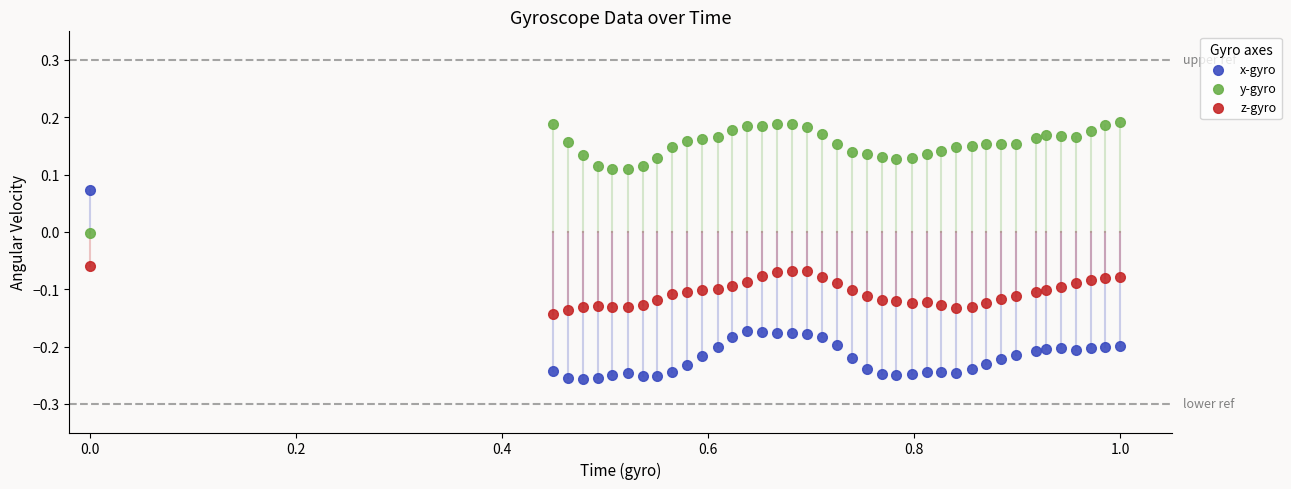

Which series contains the lowest Y value?

x-gyro